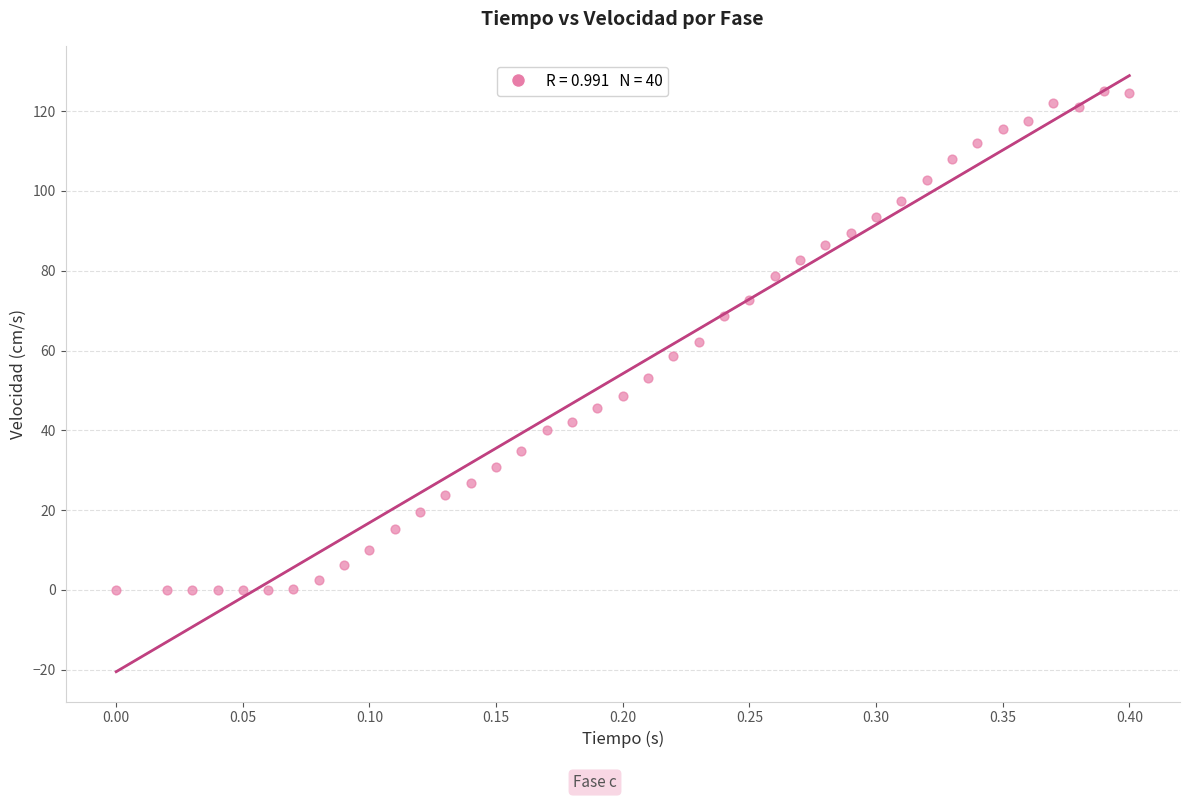

What is the range of X values (max minus min)?

0.4